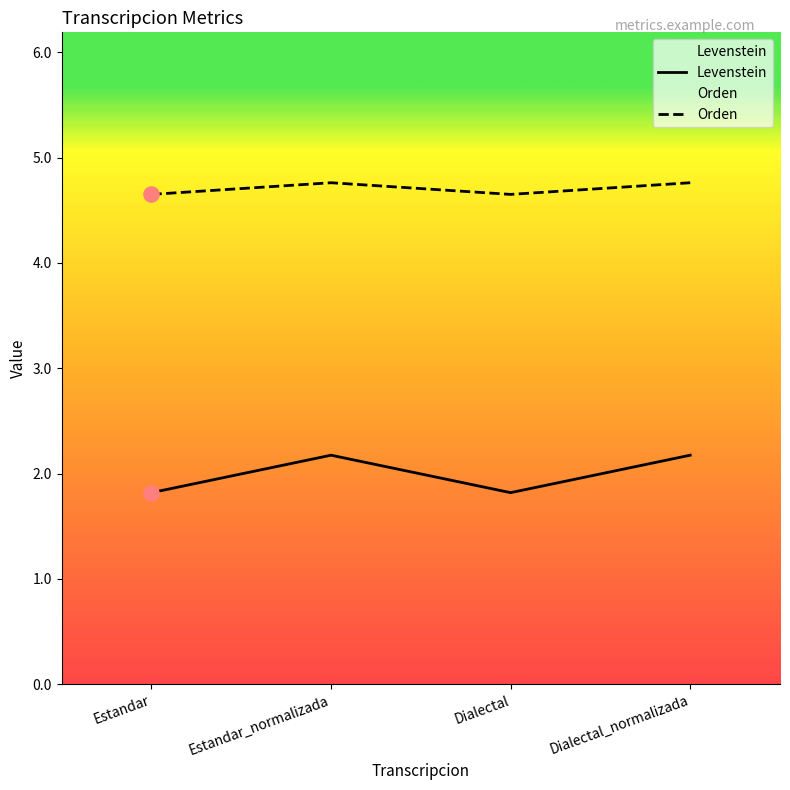

What is the total value across all series at Dialectal?

6.5